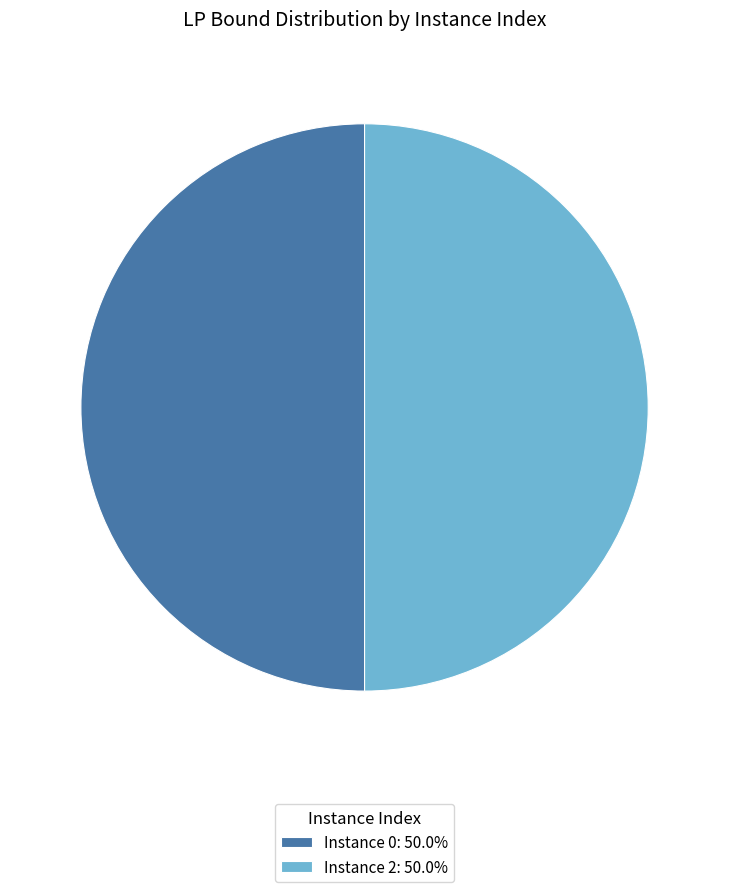

What is the ratio of the value at Instance 0: 50.0% to the value at Instance 2: 50.0%?

1.0